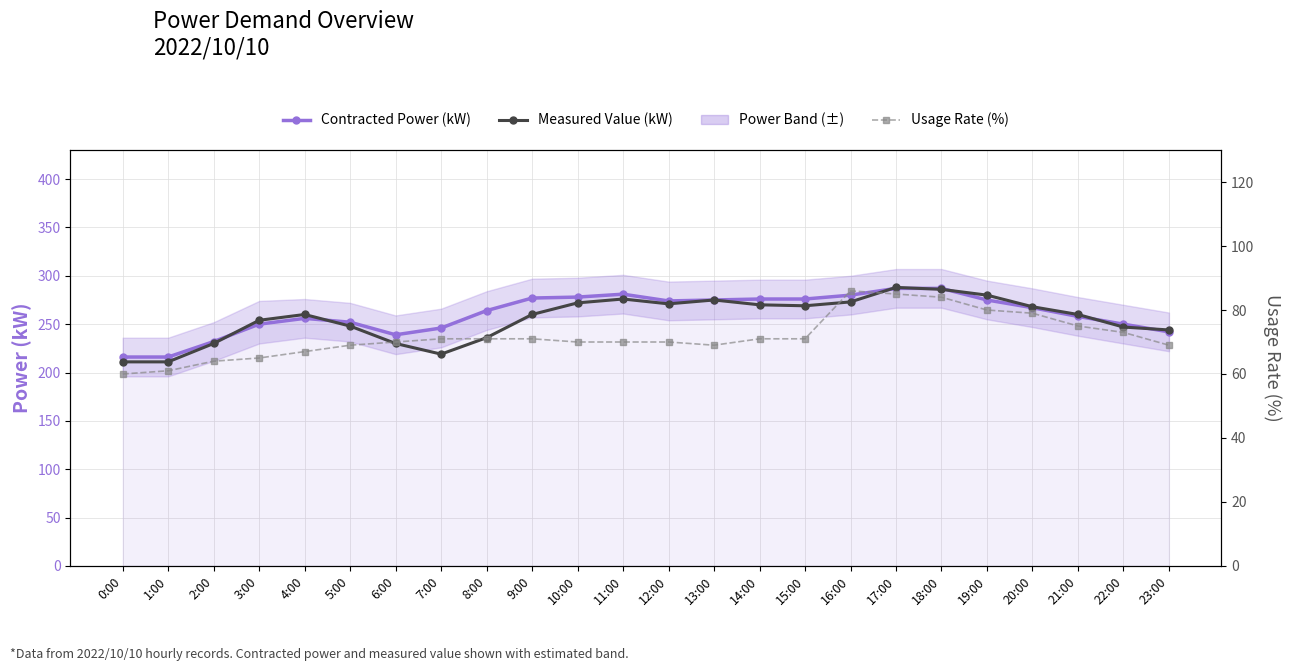

At which label does Measured Value (kW) reach its peak?

17:00